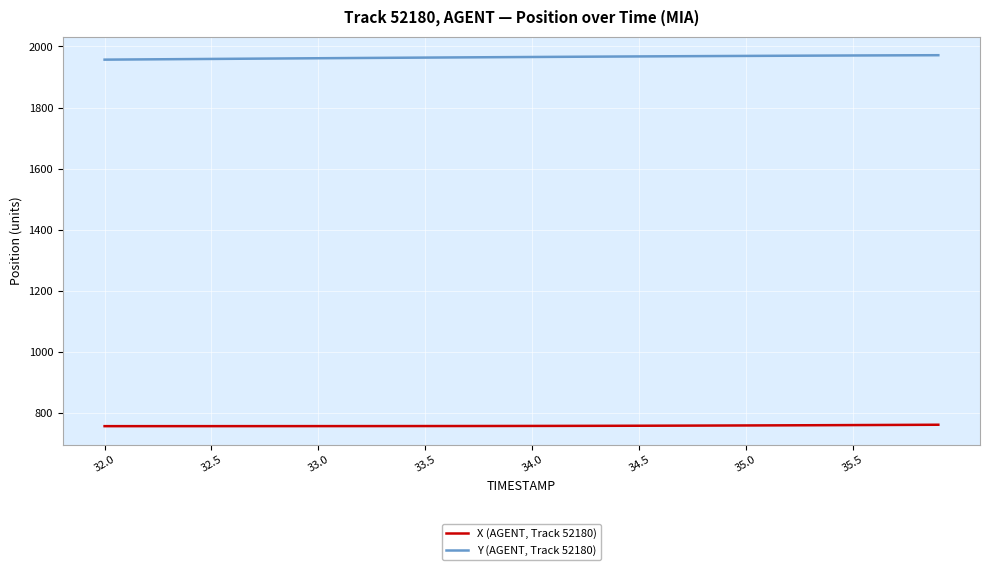

What is the minimum value shown in the chart?

757.0